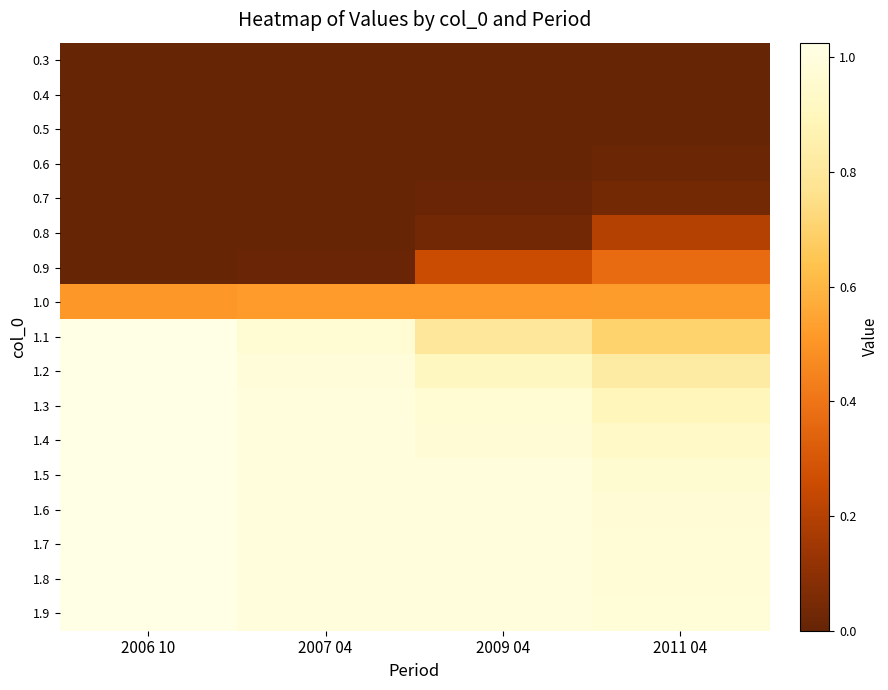

At which category does the chart reach its minimum across all series?

2006 10